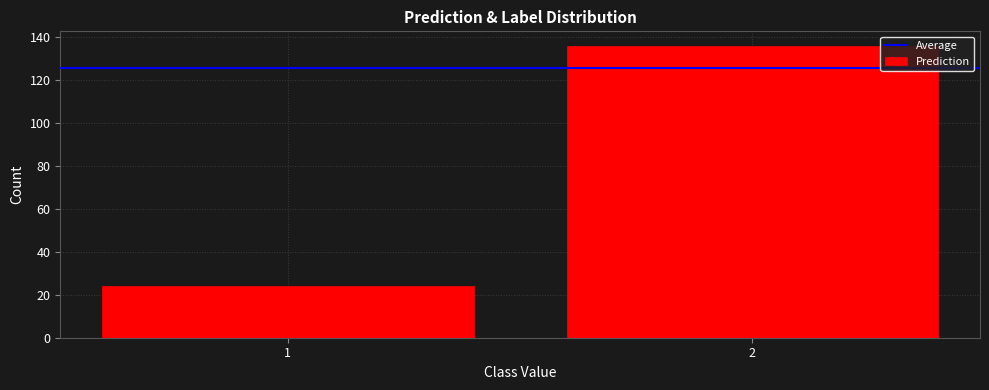

Reading left to right, what are all the values shown in this chart?

24	136